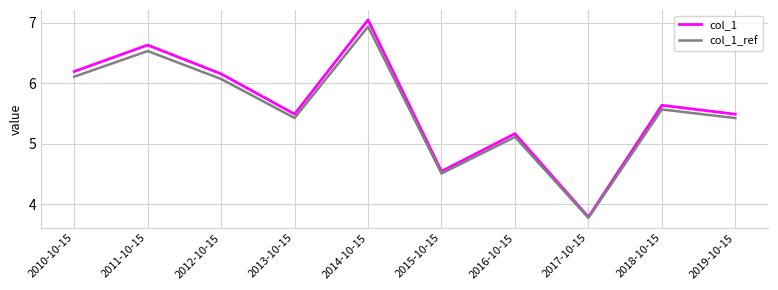

The value of col_1 at 2017-10-15 is 2.6. True or false?

False